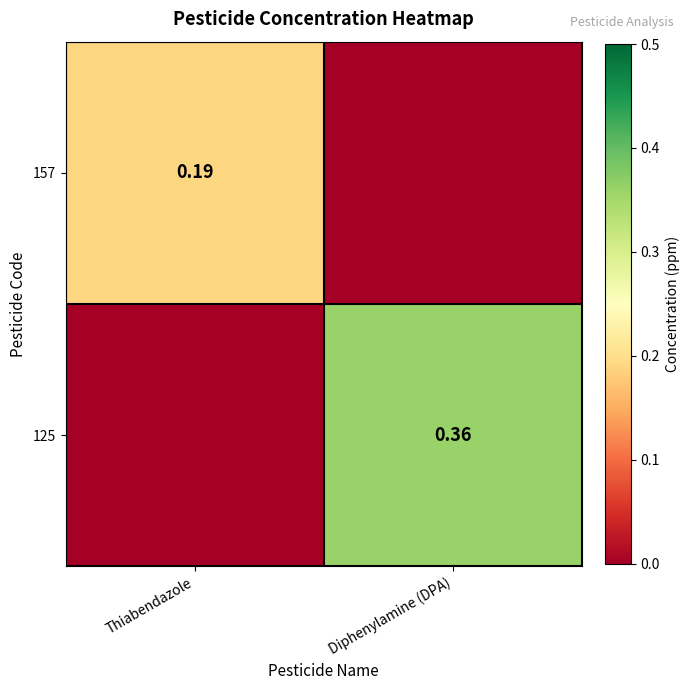

Is the value of 157 at Thiabendazole greater than the value of 125 at Diphenylamine (DPA)?

No